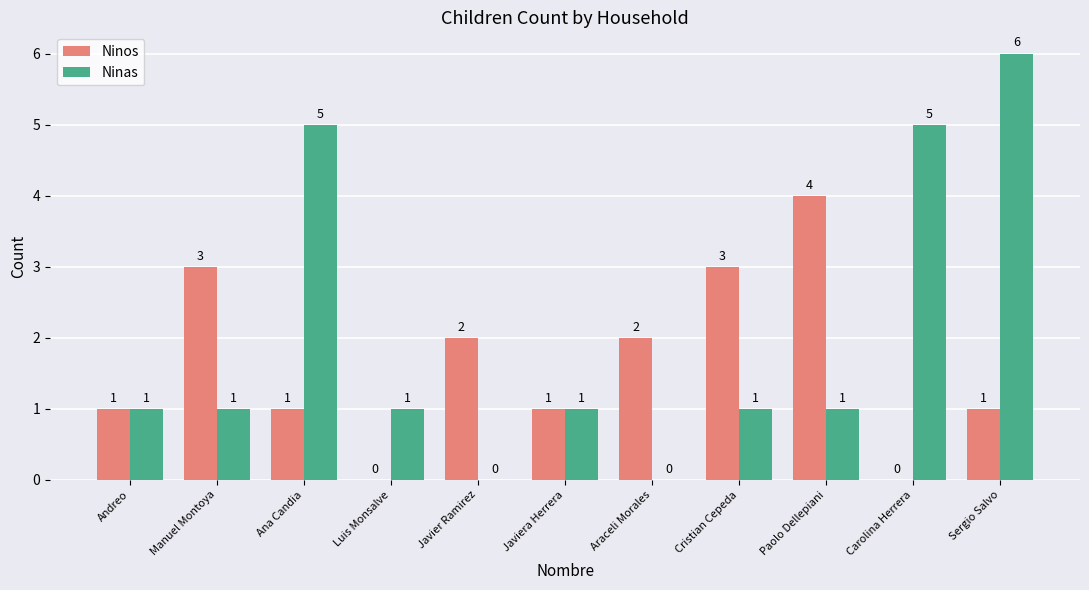

At which category is the sum across all series the highest?

Sergio Salvo